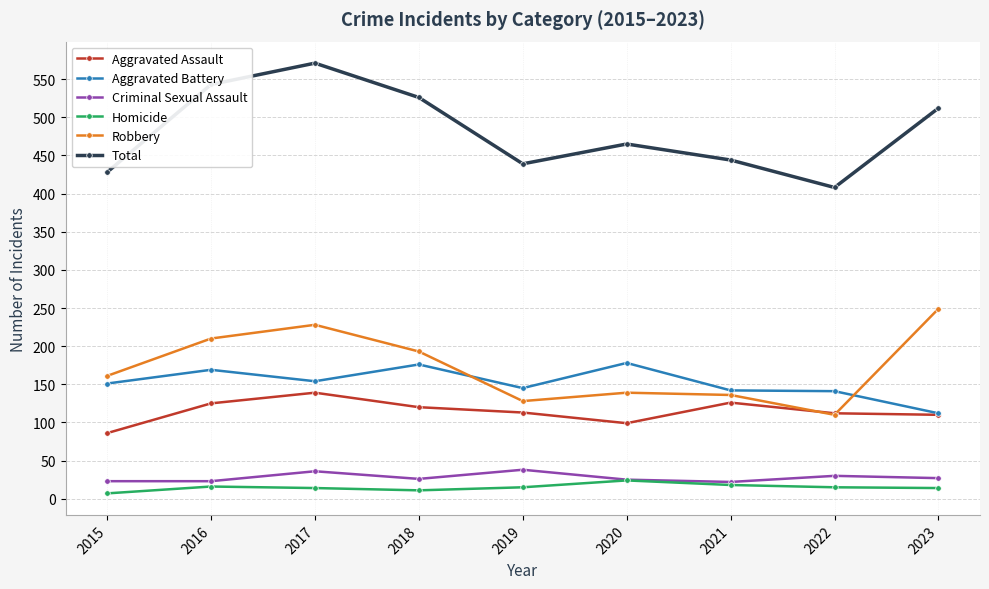

What is the difference between the highest and lowest values at 2020?

441